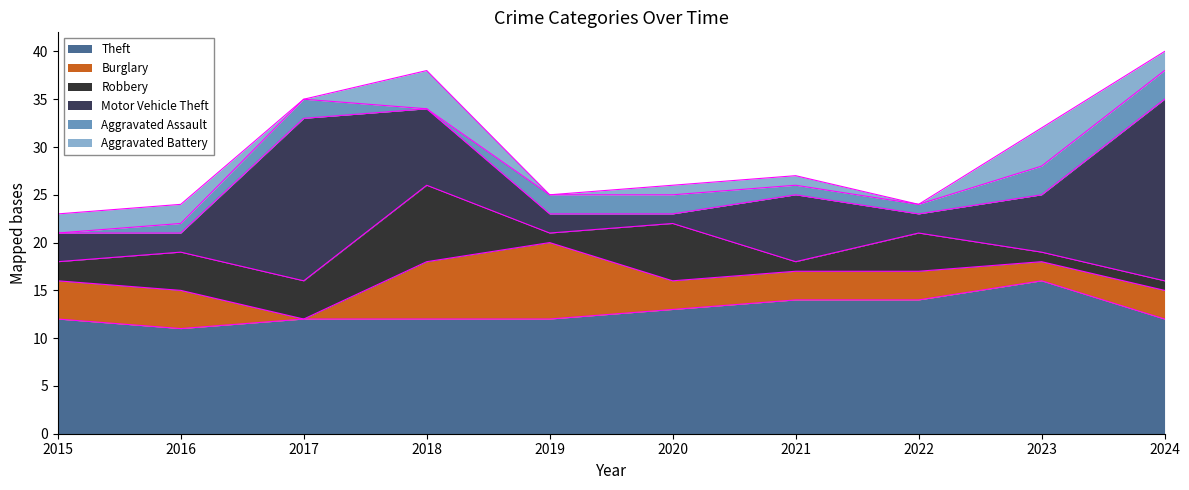

Is it true that Aggravated Battery equals 3 at 2015?

False